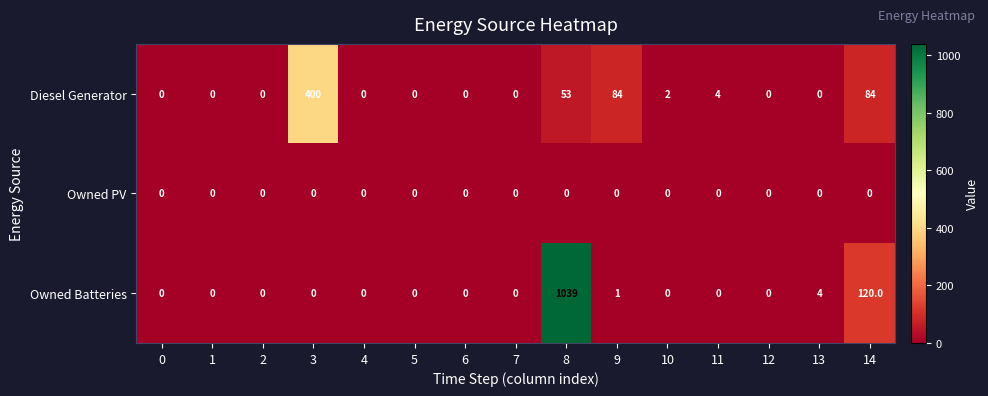

What is the difference between the highest and lowest values at 9?

84